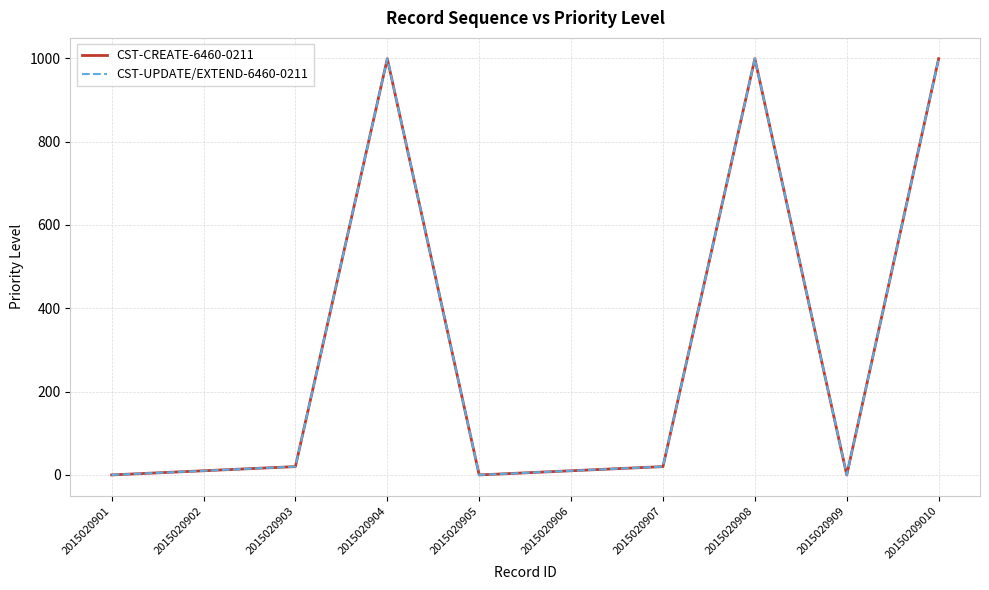

Where is the first local minimum for CST-UPDATE/EXTEND-6460-0211?

2015020905